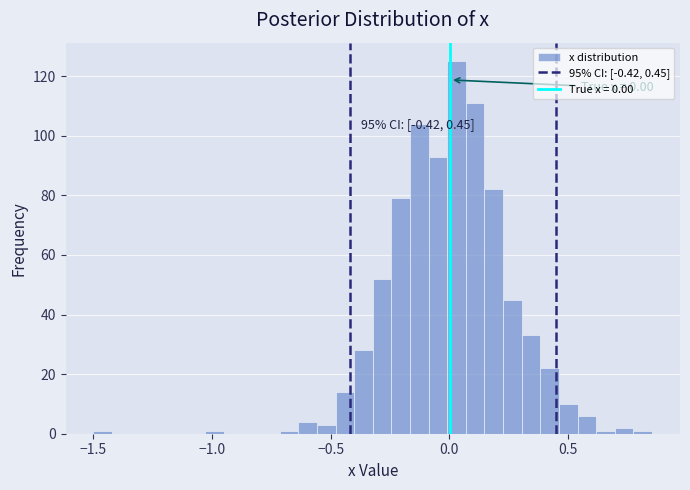

Around what value on the x-axis is the tallest bar? Give the approximate position of its centre, as read against the axis.

0.05